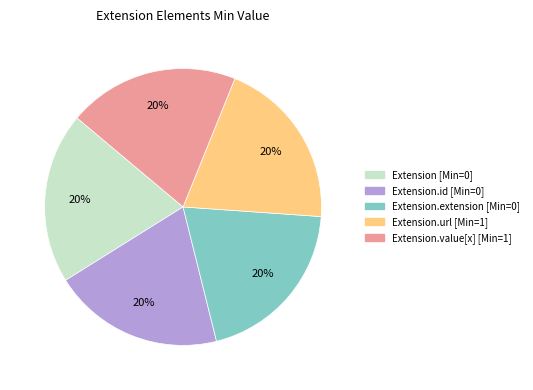

Is there any slice that represents more than half of the pie?

No